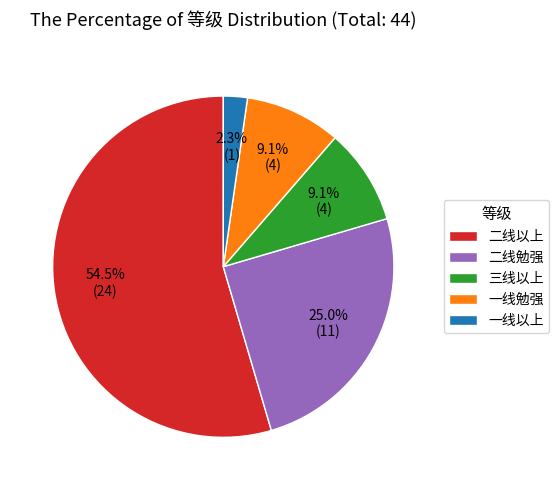

Is there a majority slice in this chart?

Yes